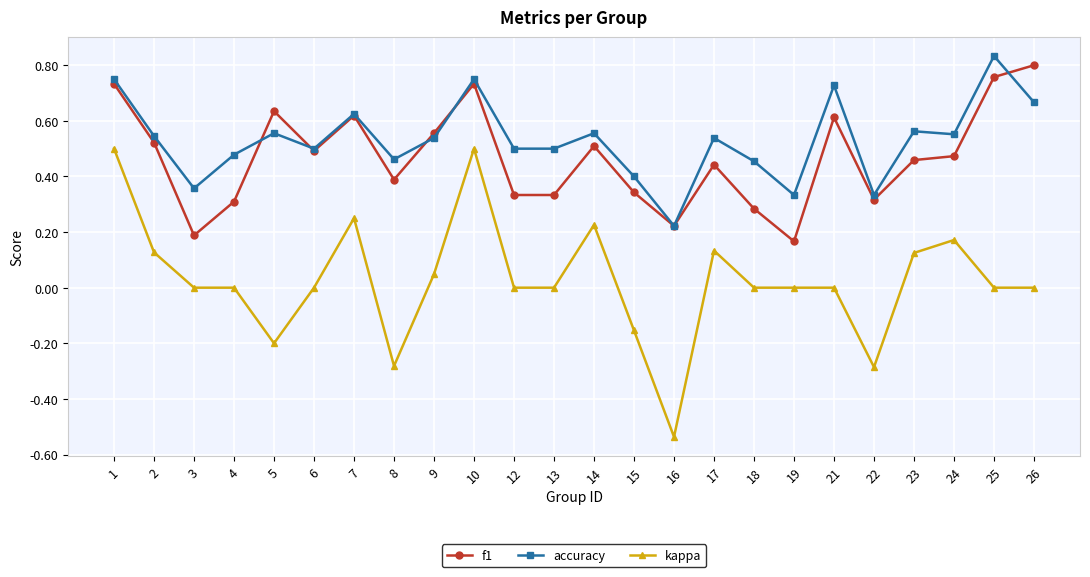

Between which two adjacent categories do accuracy and f1 first intersect?

4 and 5